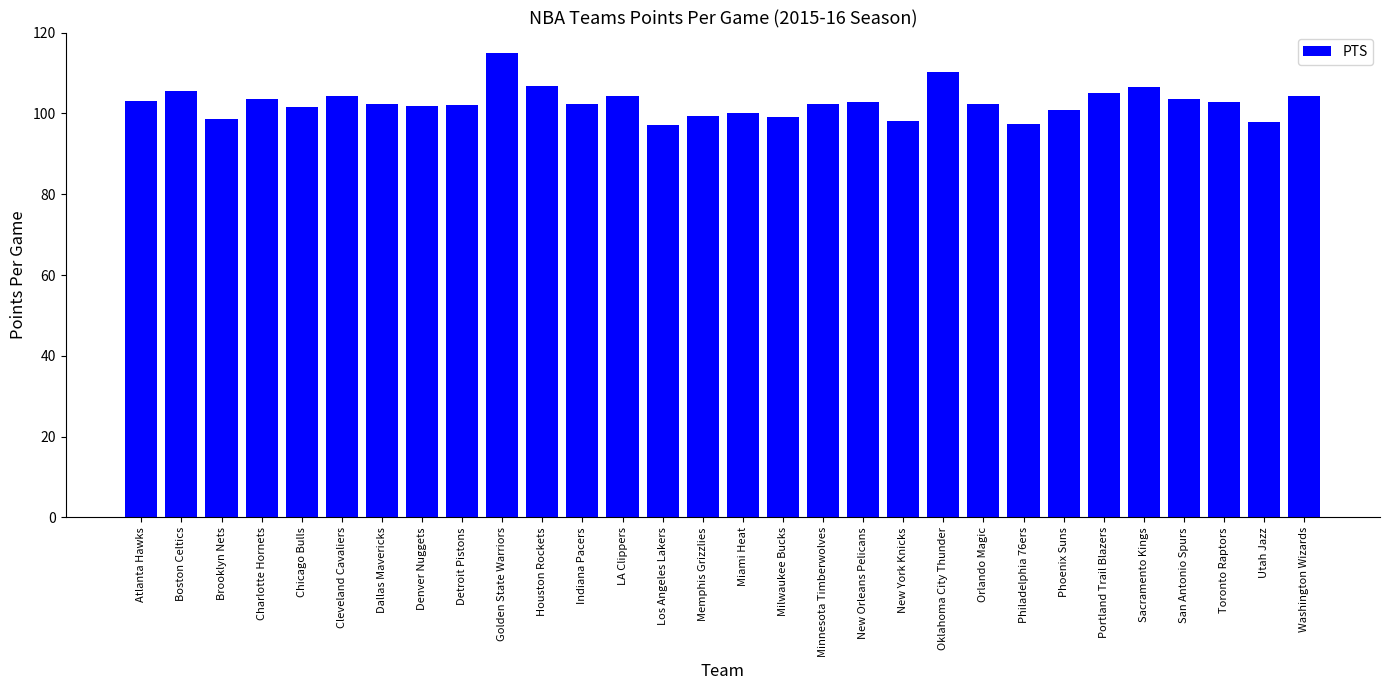

Is it true that the value at Portland Trail Blazers is 105.1?

True